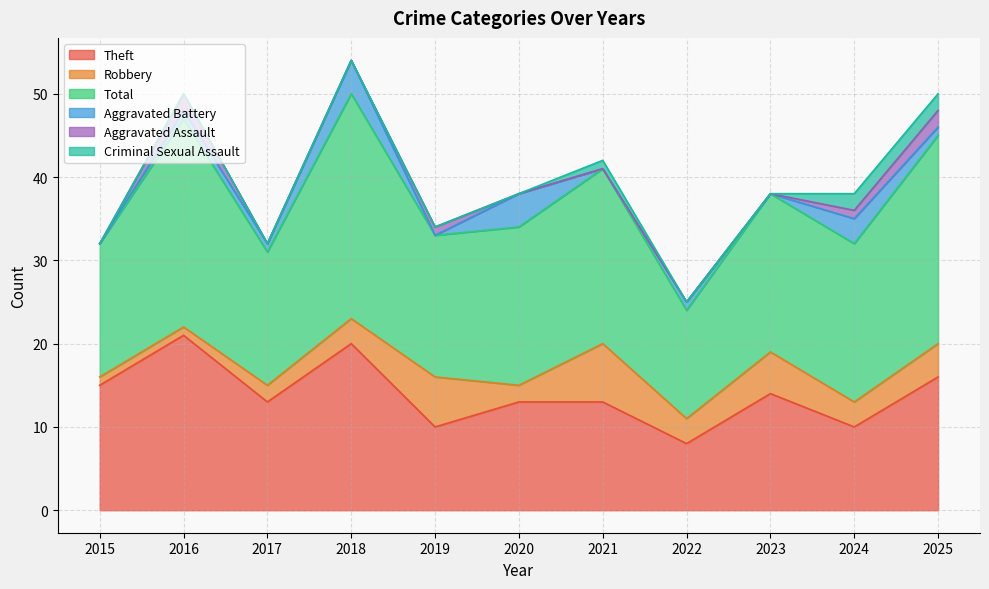

Which series has the largest range (max minus min)?

Total